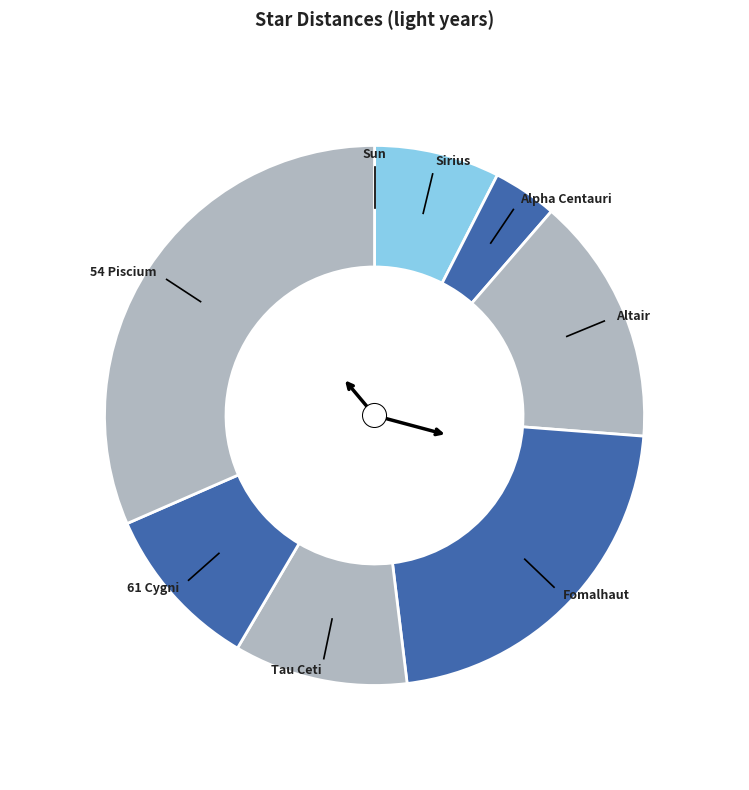

How many segments does this pie chart have?

8